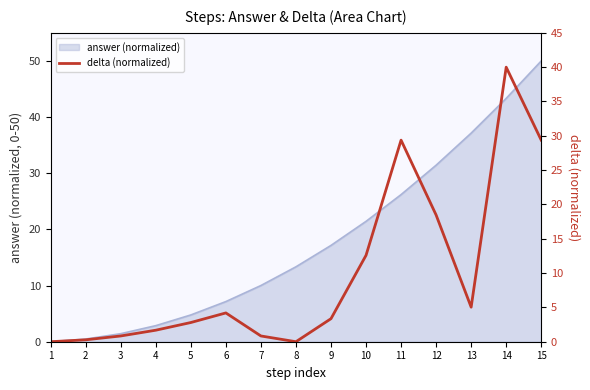

What is the average value?

9.9